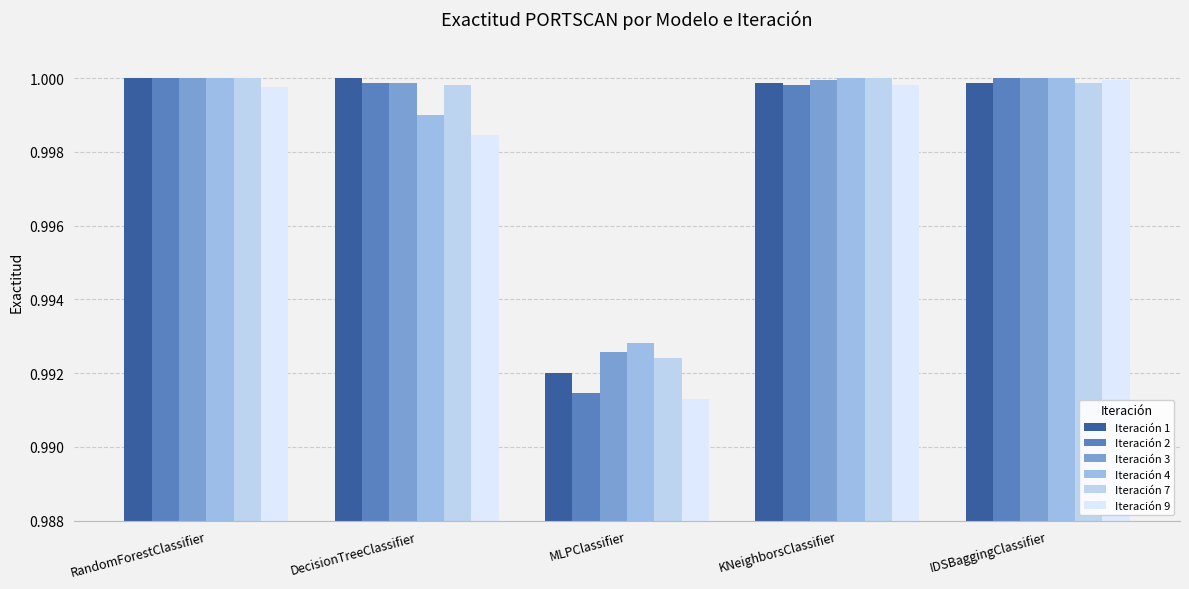

Which category has the highest value in the Iteración 9 series?

IDSBaggingClassifier